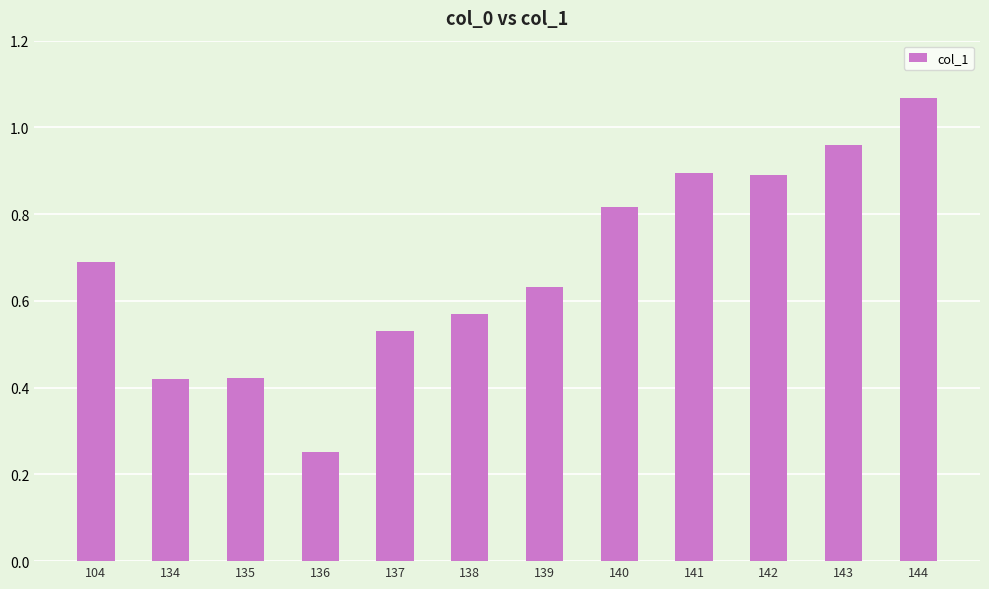

Which category has the highest value across all series?

144